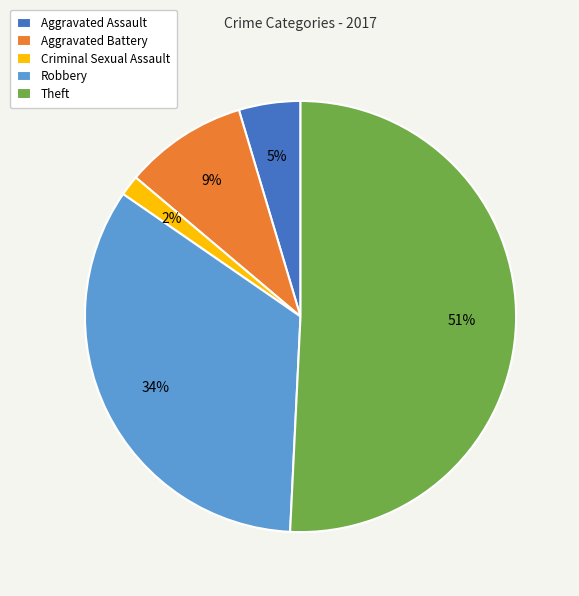

The Aggravated Assault slice represents 5% of the pie. True or false?

True